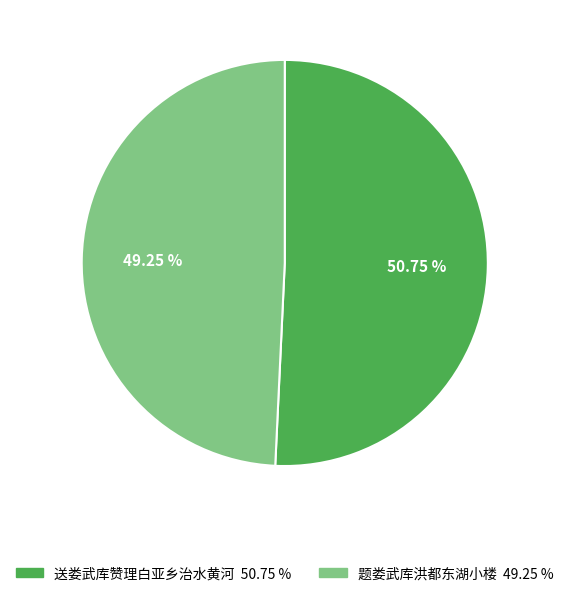

Which has a higher value, 题娄武库洪都东湖小楼 or 送娄武库赞理白亚乡治水黄河?

送娄武库赞理白亚乡治水黄河